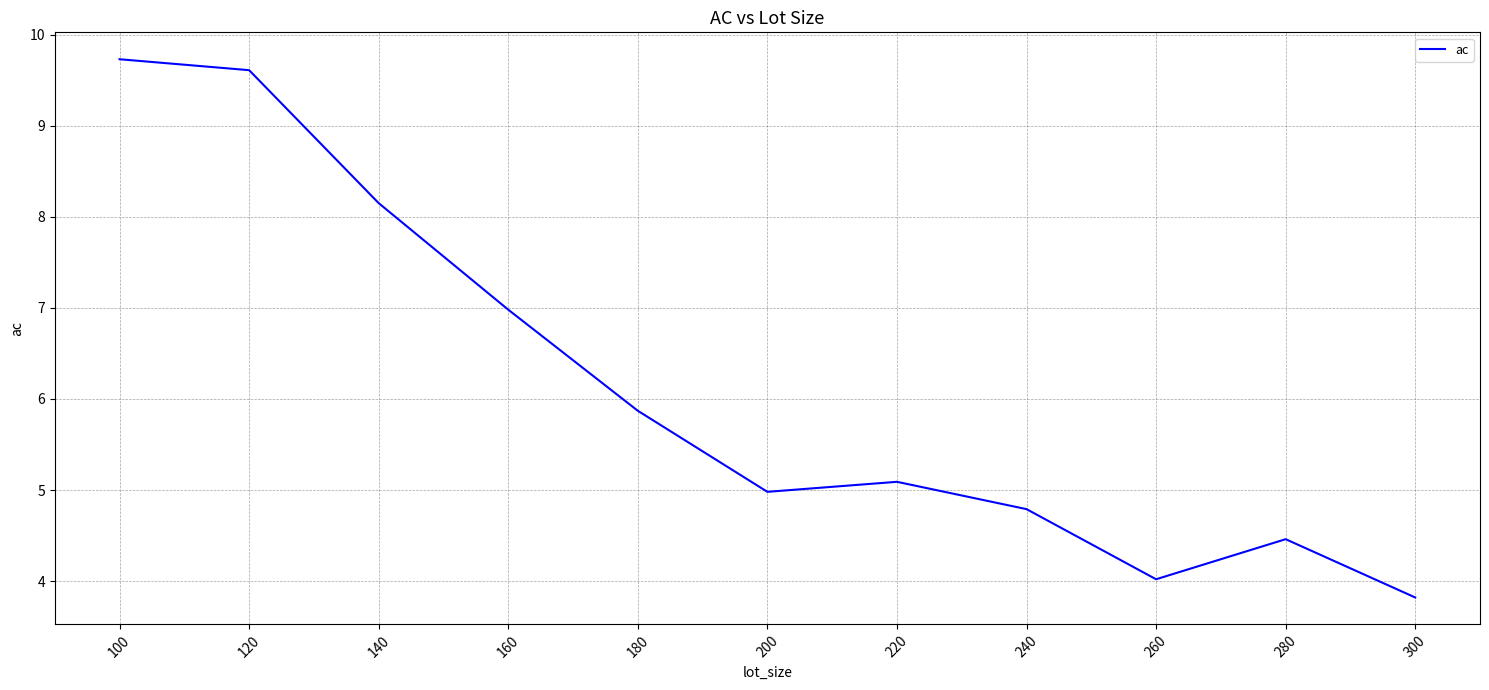

What is the change in value from 120 to 200?

-4.6